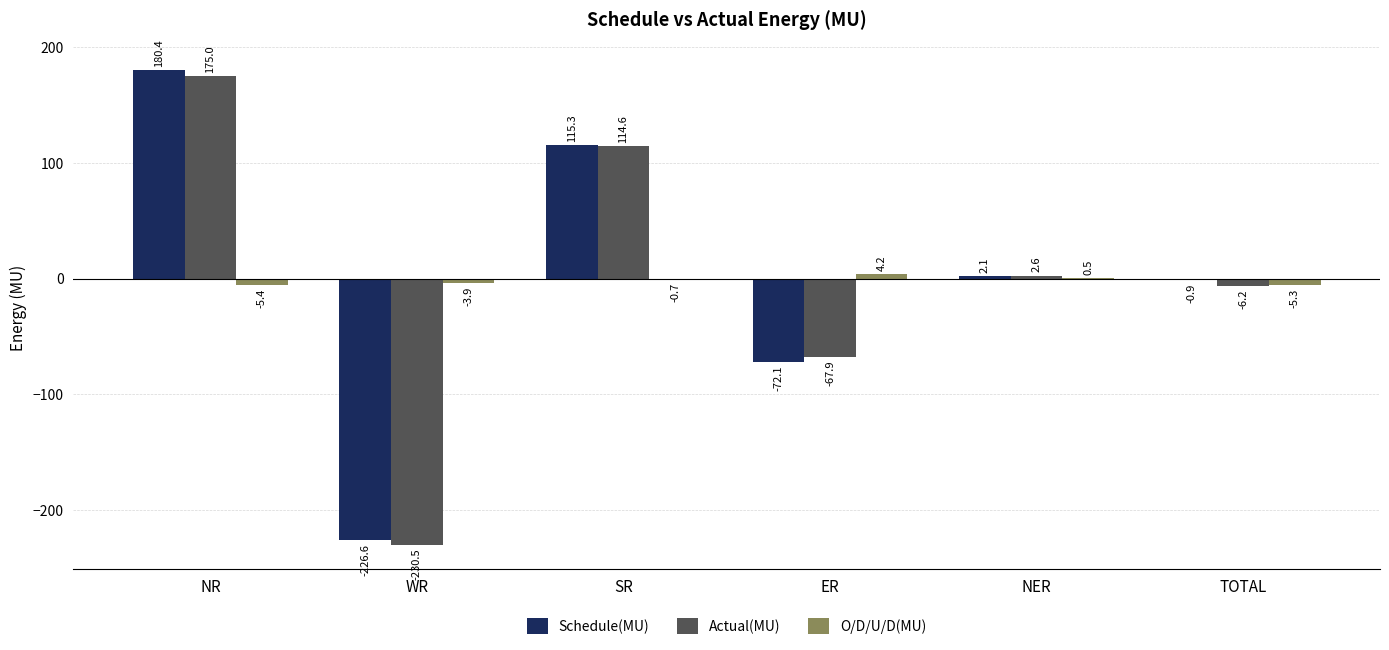

The value of Schedule(MU) at NR is 180.4. True or false?

True